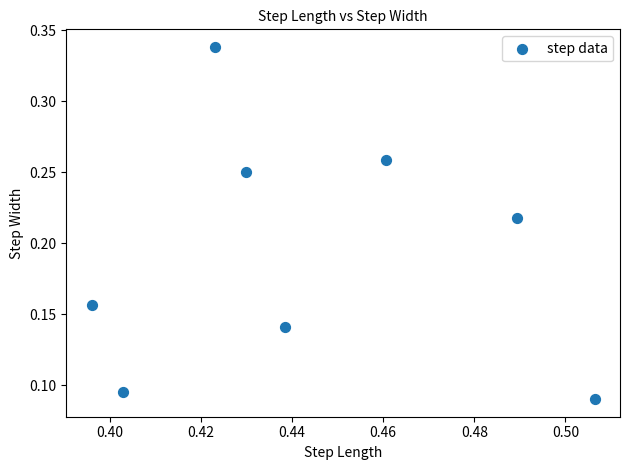

What is the average X value?

0.4